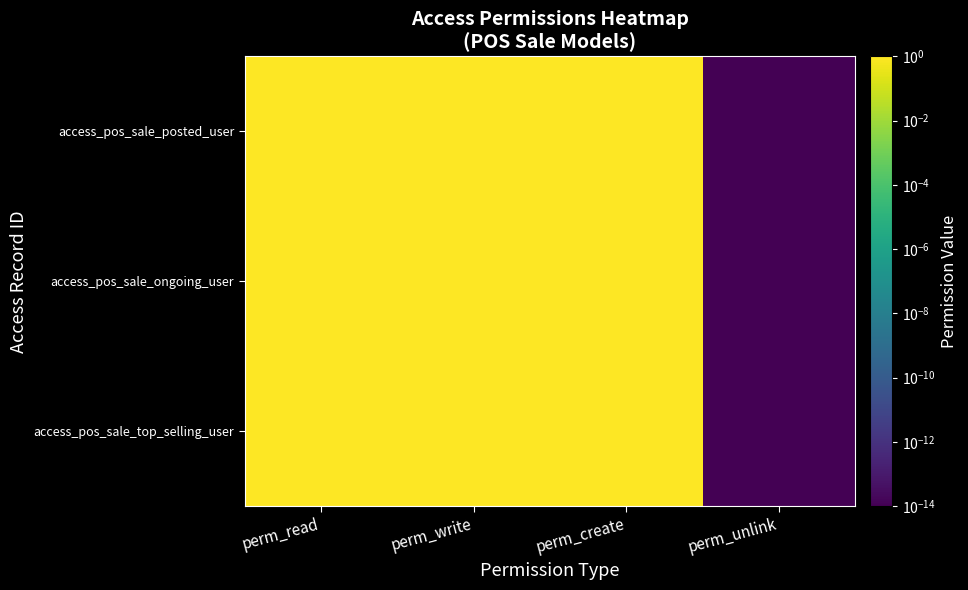

Reading left to right, list all the values displayed in this chart.

access_pos_sale_top_selling_user: perm_read=1.0	perm_write=1.0	perm_create=1.0	perm_unlink=0.0
access_pos_sale_ongoing_user: perm_read=1.0	perm_write=1.0	perm_create=1.0	perm_unlink=0.0
access_pos_sale_posted_user: perm_read=1.0	perm_write=1.0	perm_create=1.0	perm_unlink=0.0